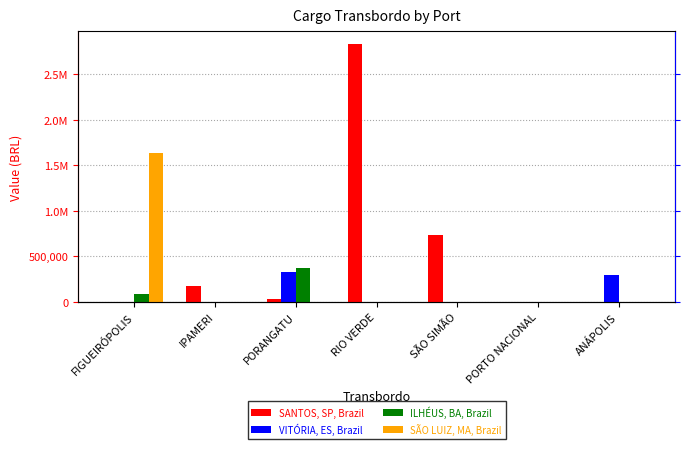

What position from the left is SÃO SIMÃO?

5